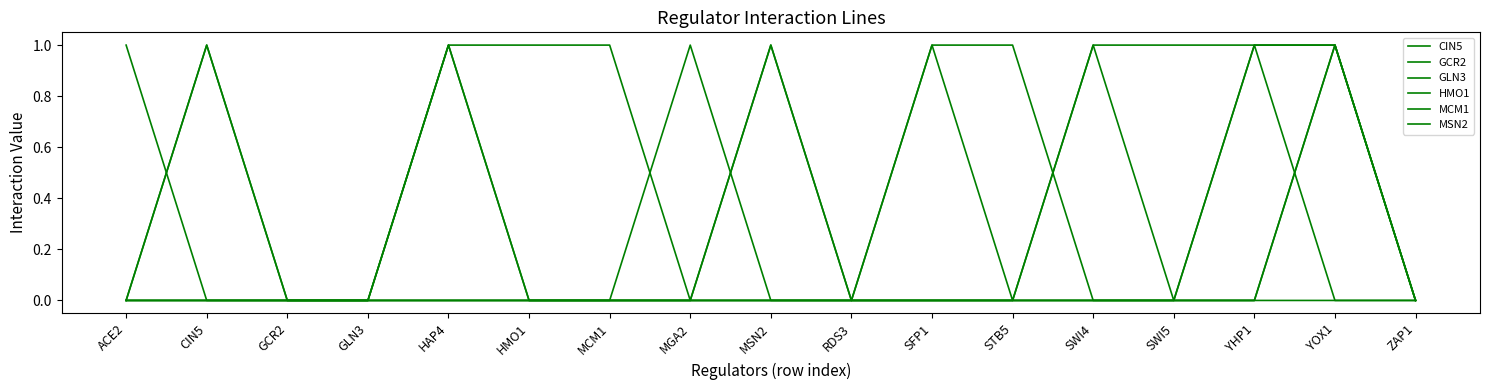

What is the label of the 4th point from the left?

GLN3